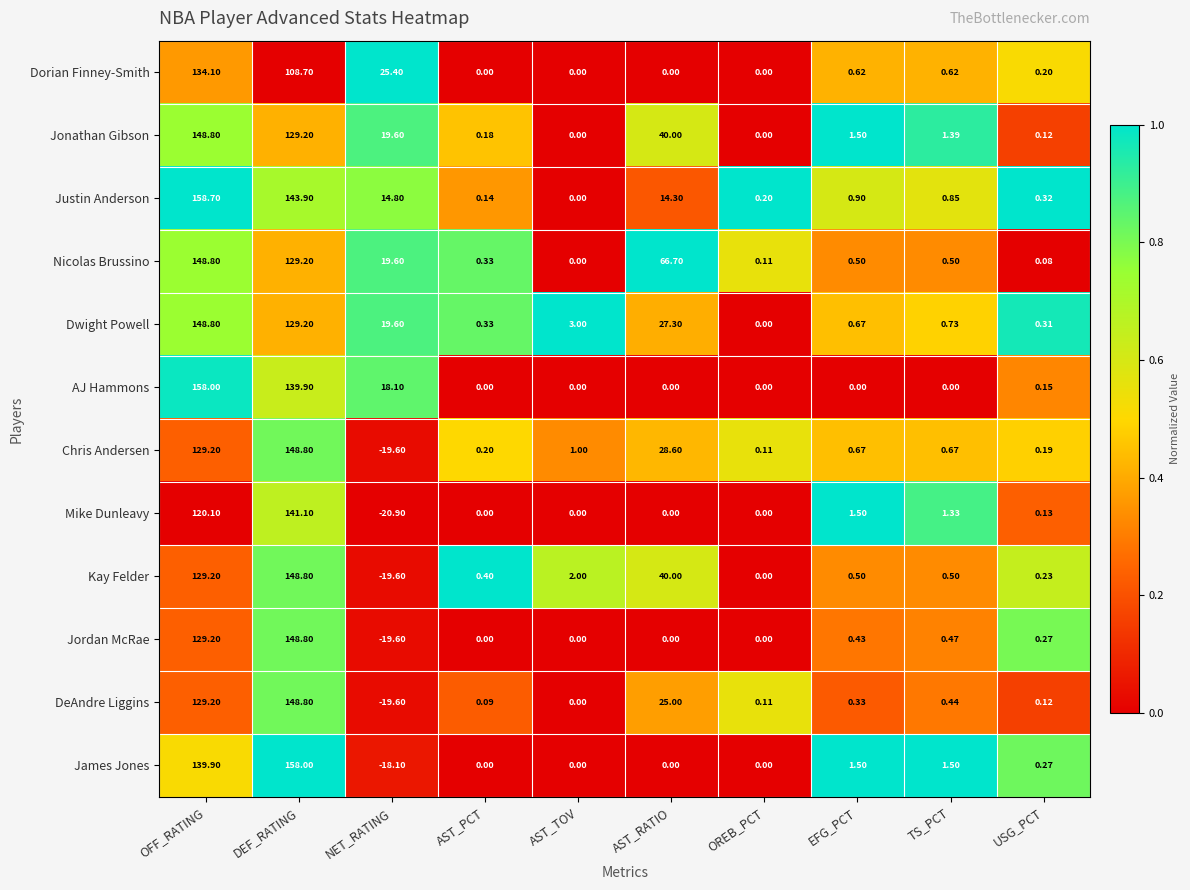

Is the value of Mike Dunleavy at OFF_RATING greater than the value of Justin Anderson at AST_RATIO?

Yes